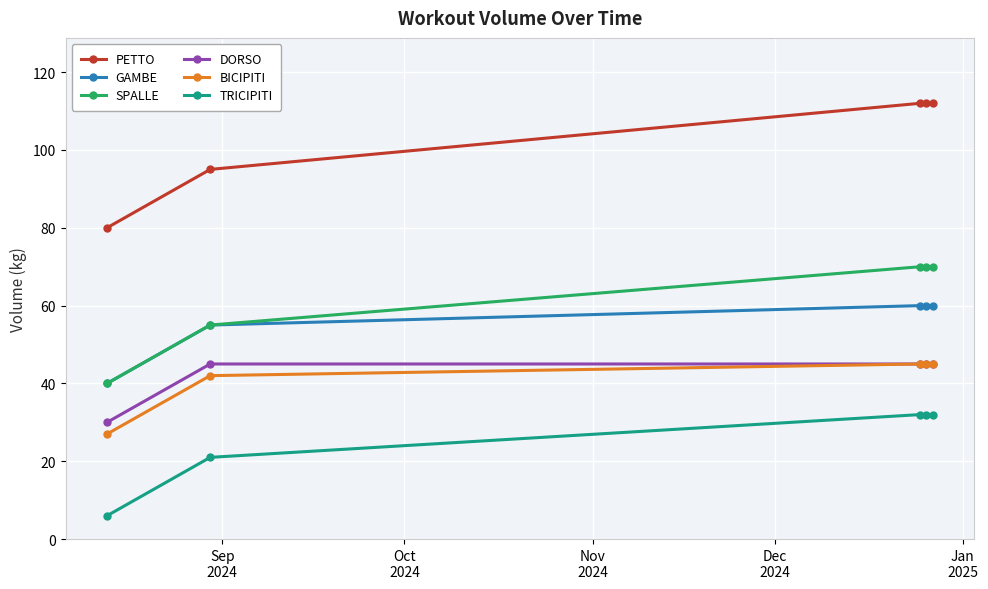

True or false: GAMBE has more than 1 interior local peaks.

False